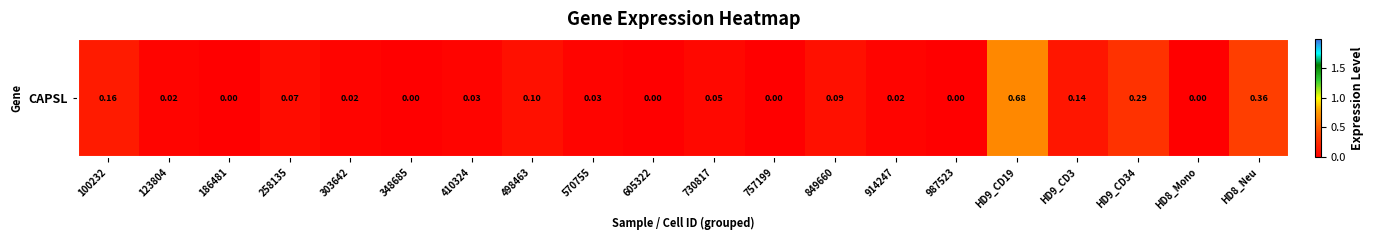

Which has a higher value, 757199 or 498463?

498463